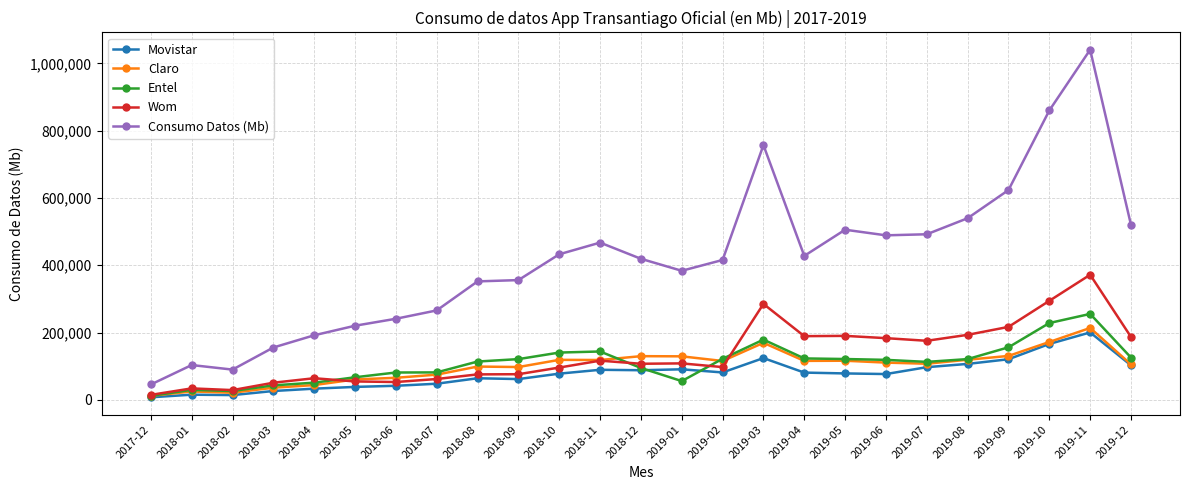

Does the chart have visible grid lines?

Yes